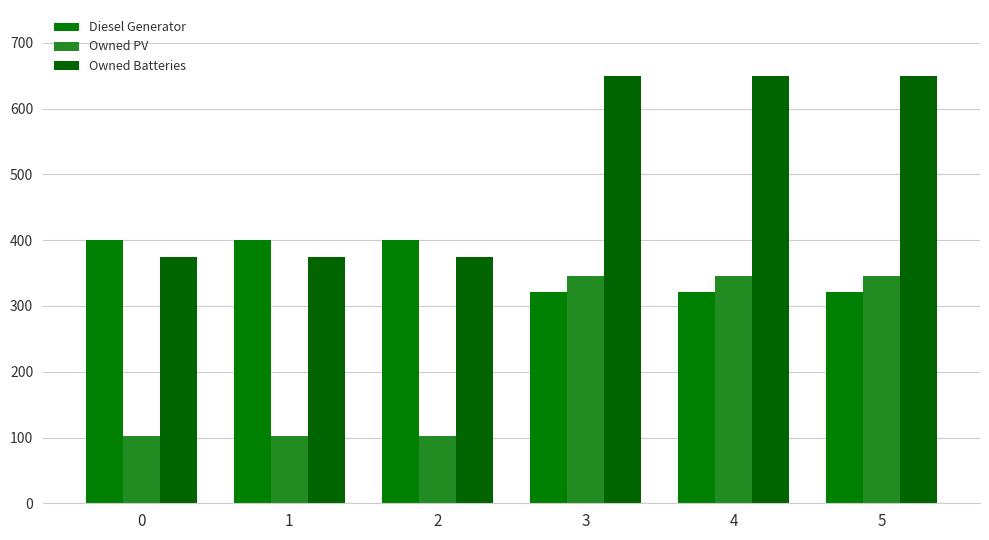

What is the value of the Diesel Generator bar at the 1st from the left?

400